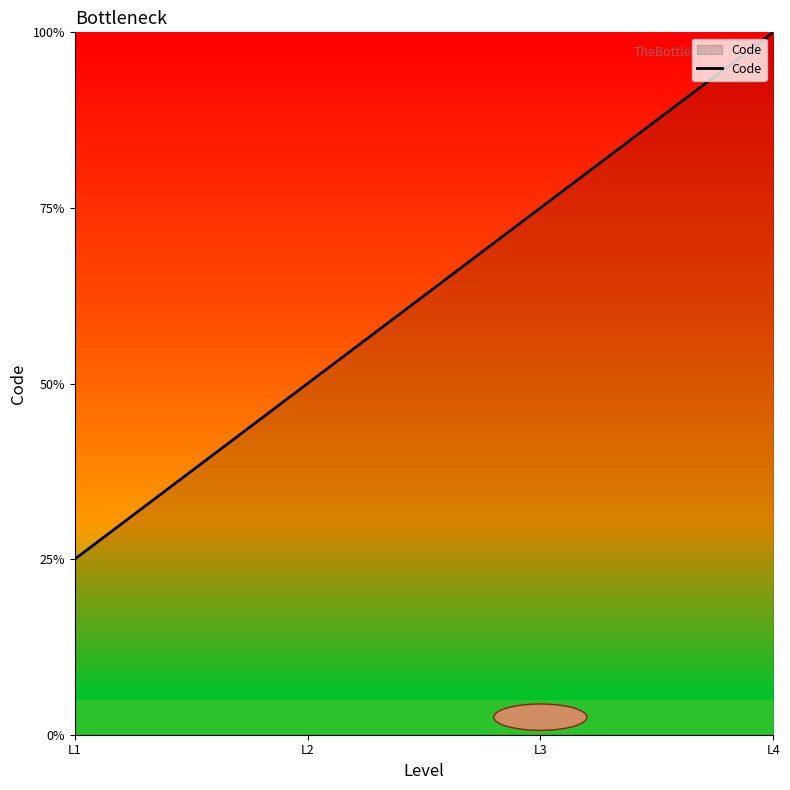

Rank the categories by value from highest to lowest.

L4, L3, L2, L1